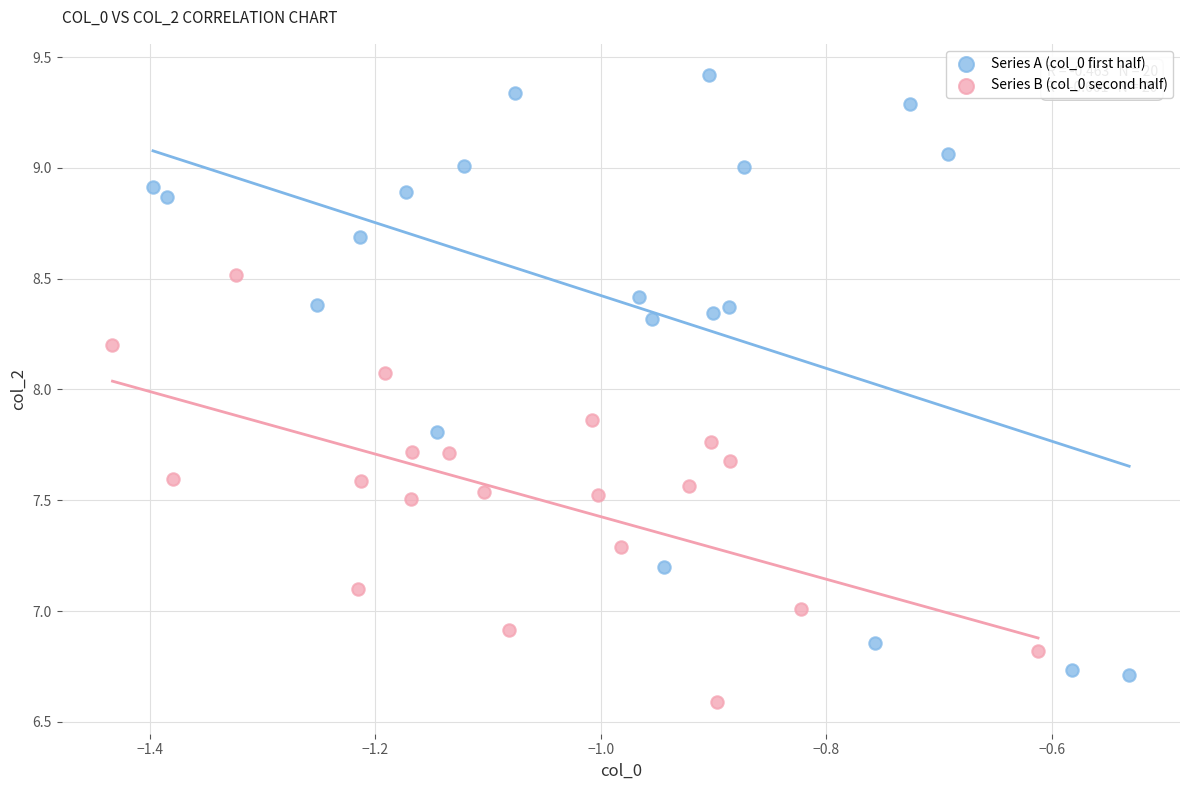

Which series has the largest Y range (max minus min)?

Series A (col_0 first half)